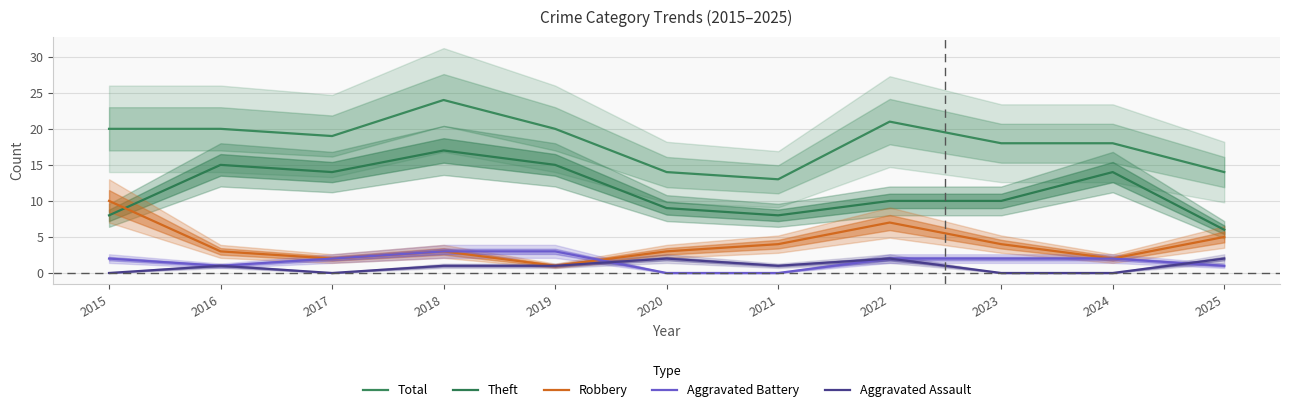

Which series has the largest total across all categories?

Total